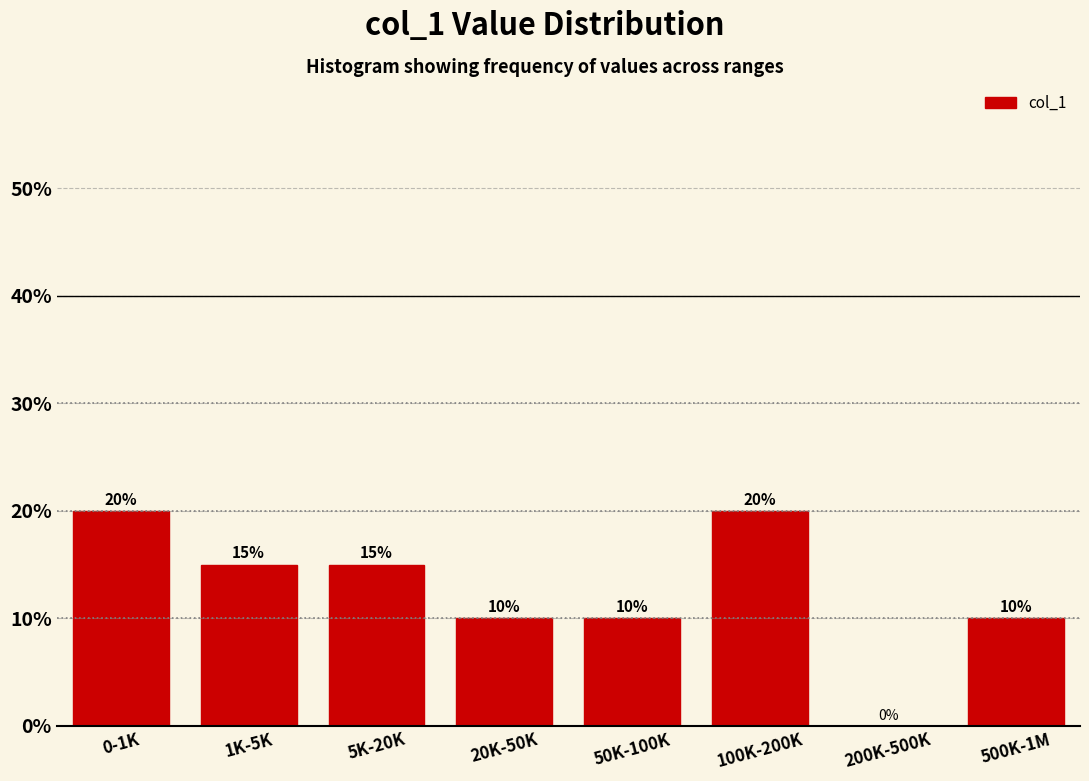

Reading right to left, what are all the values shown in this chart?

500K-1M=10	200K-500K=0	100K-200K=20	50K-100K=10	20K-50K=10	5K-20K=15	1K-5K=15	0-1K=20